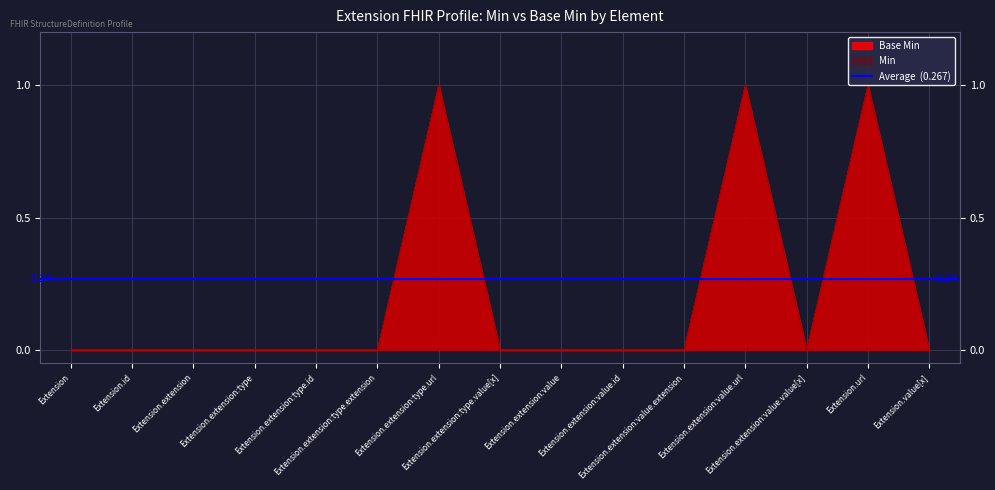

Reading left to right, list all the values displayed in this chart.

Base Min: Extension=0	Extension.id=0	Extension.extension=0	Extension.extension:type=0	Extension.extension:type.id=0	Extension.extension:type.extension=0	Extension.extension:type.url=1	Extension.extension:type.value[x]=0	Extension.extension:value=0	Extension.extension:value.id=0	Extension.extension:value.extension=0	Extension.extension:value.url=1	Extension.extension:value.value[x]=0	Extension.url=1	Extension.value[x]=0
Min: Extension=0	Extension.id=0	Extension.extension=0	Extension.extension:type=0	Extension.extension:type.id=0	Extension.extension:type.extension=0	Extension.extension:type.url=1	Extension.extension:type.value[x]=0	Extension.extension:value=0	Extension.extension:value.id=0	Extension.extension:value.extension=0	Extension.extension:value.url=1	Extension.extension:value.value[x]=0	Extension.url=1	Extension.value[x]=0